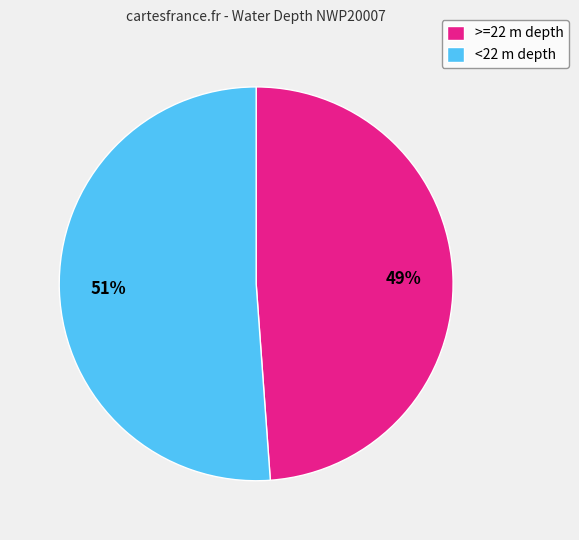

How many slices are in this pie chart?

2